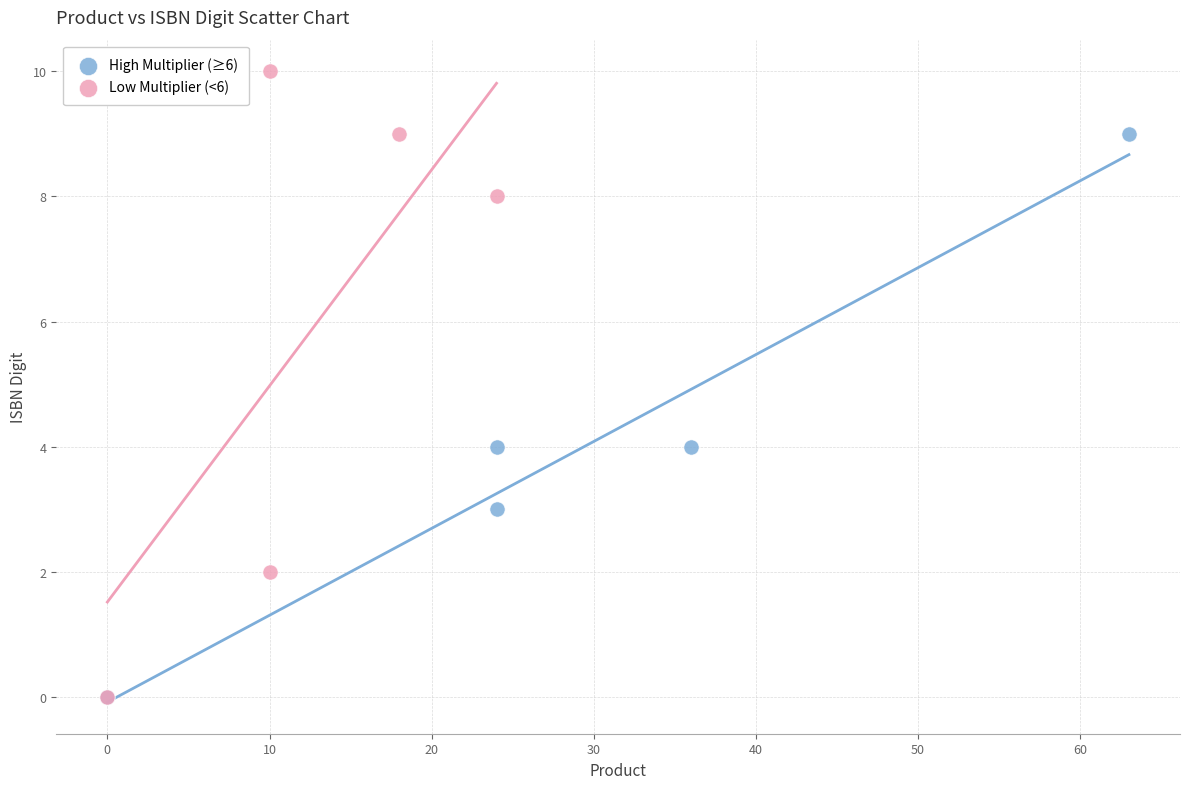

Which series reaches the maximum Y coordinate?

Low Multiplier (<6)